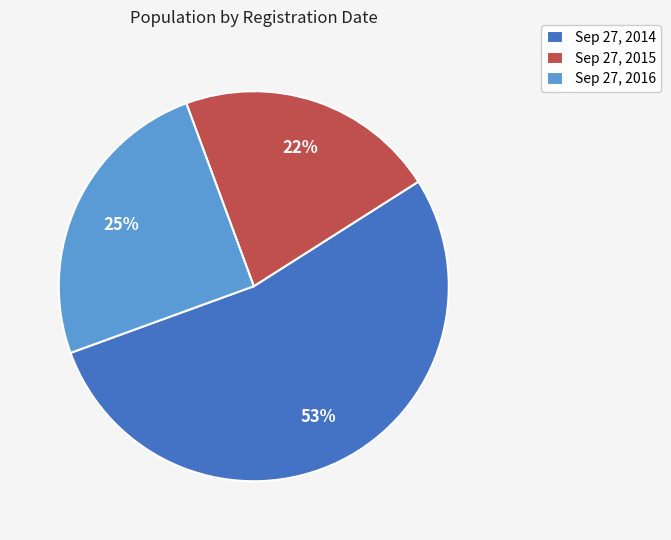

Which category has the biggest portion of the pie?

Sep 27, 2014